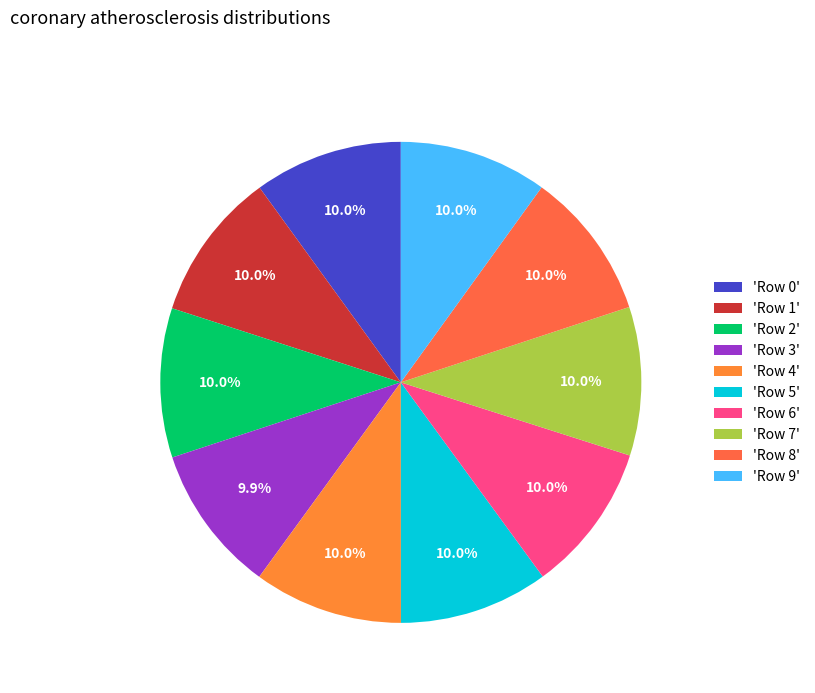

Count the number of slices in the pie.

10